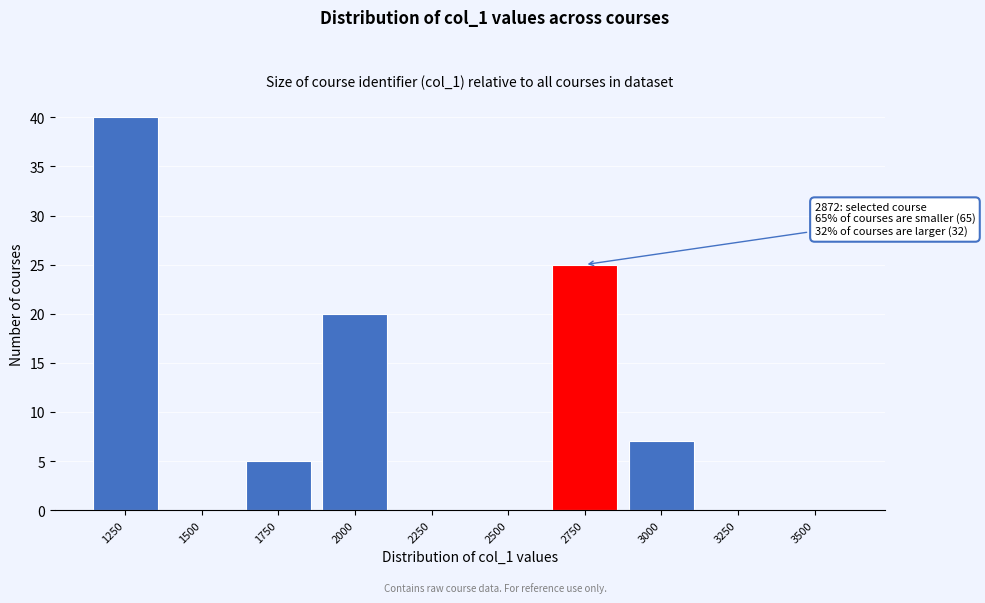

Reading left to right, list all the values displayed in this chart.

1250=40	1500=0	1750=5	2000=20	2250=0	2500=0	2750=25	3000=7	3250=0	3500=0